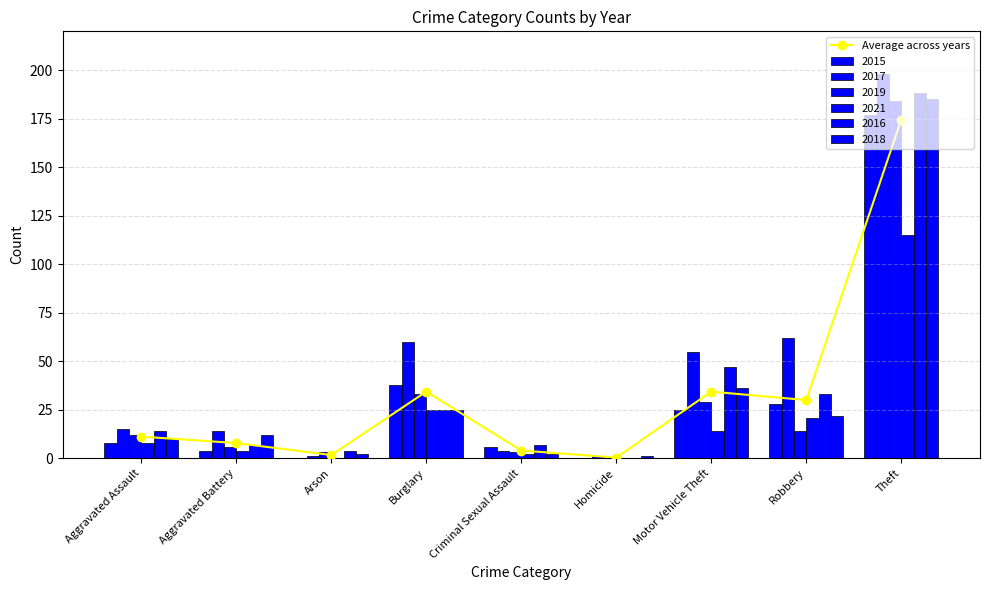

Is it true that the value at Aggravated Assault is 11.2?

True